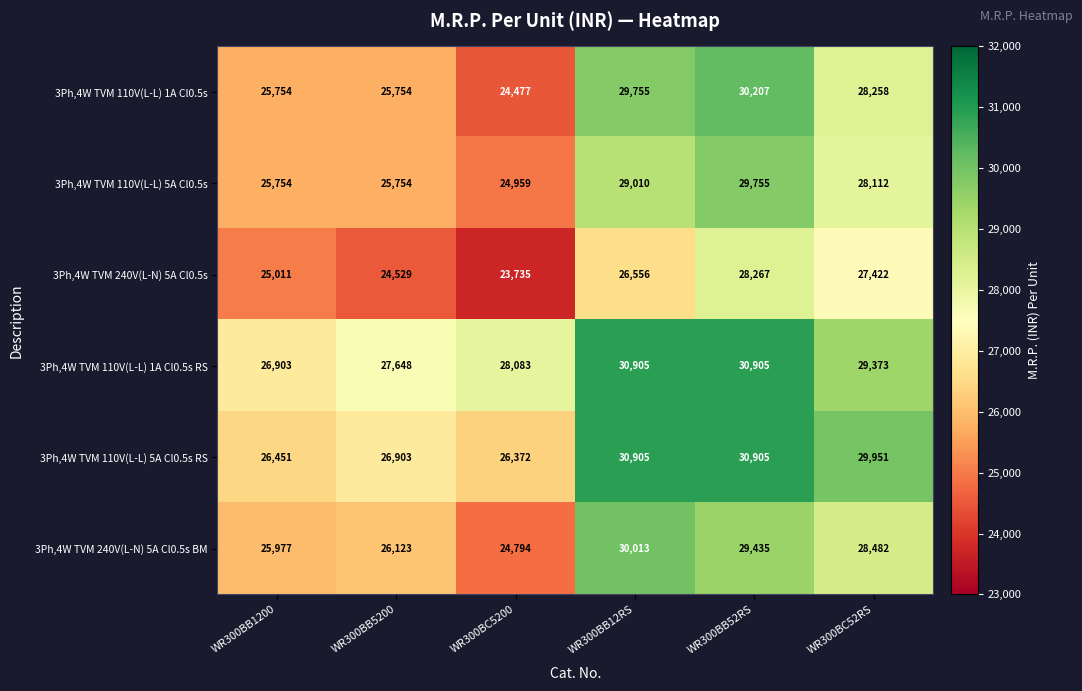

Which series has the largest range (max minus min)?

3Ph,4W TVM 110V(L-L) 1A Cl0.5s